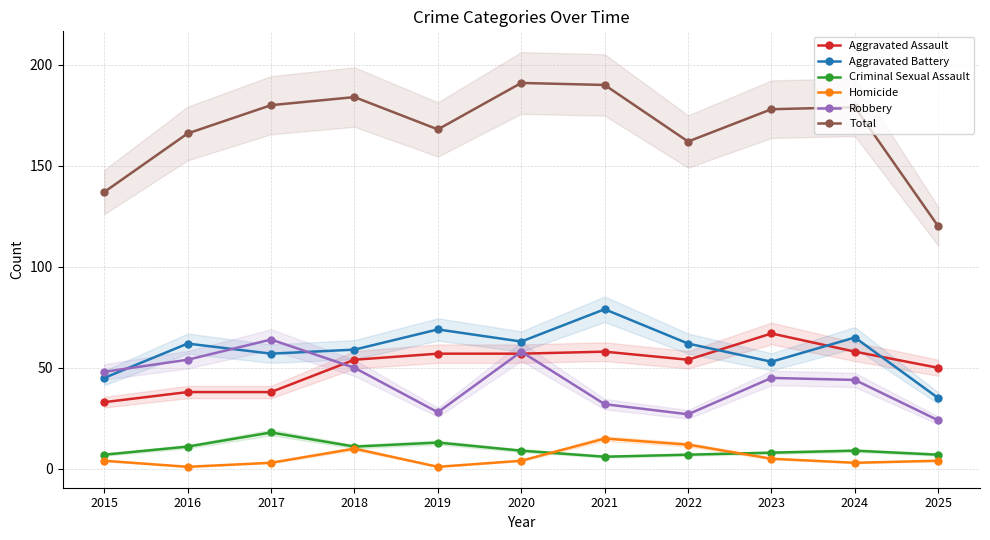

Reading left to right, extract all data points from this chart.

Aggravated Assault: 33	38	38	54	57	57	58	54	67	58	50
Aggravated Battery: 45	62	57	59	69	63	79	62	53	65	35
Criminal Sexual Assault: 7	11	18	11	13	9	6	7	8	9	7
Homicide: 4	1	3	10	1	4	15	12	5	3	4
Robbery: 48	54	64	50	28	58	32	27	45	44	24
Total: 137	166	180	184	168	191	190	162	178	179	120